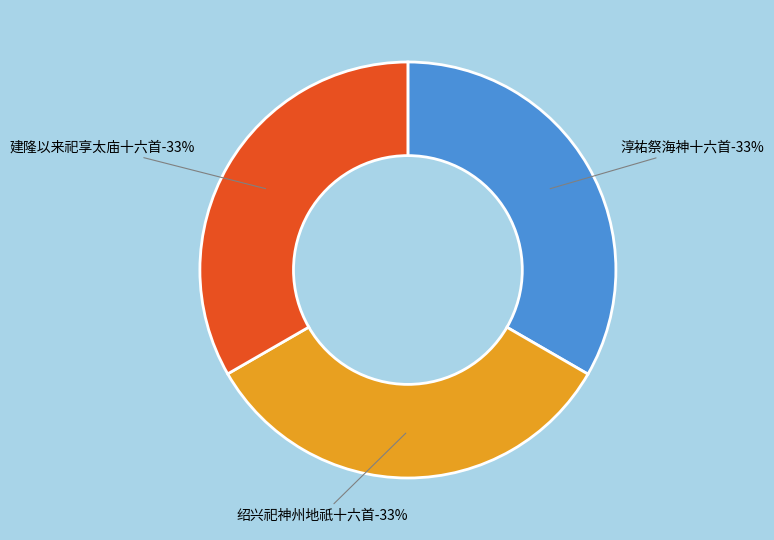

Is it true that 淳祐祭海神十六首 其一 迎神用《延安》。 is 33% of the pie?

True